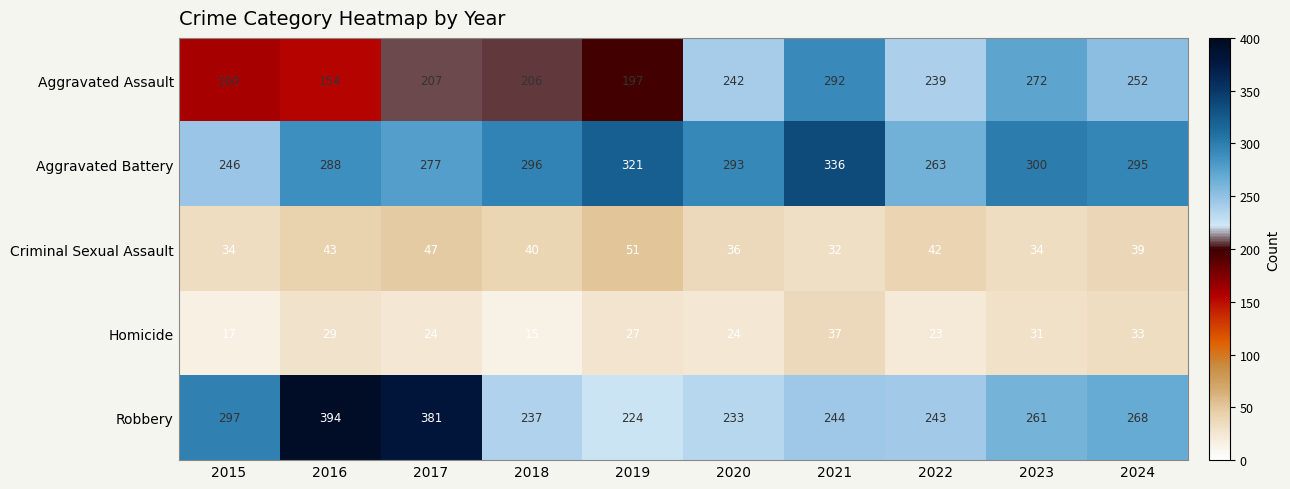

How many series are shown in this chart?

5